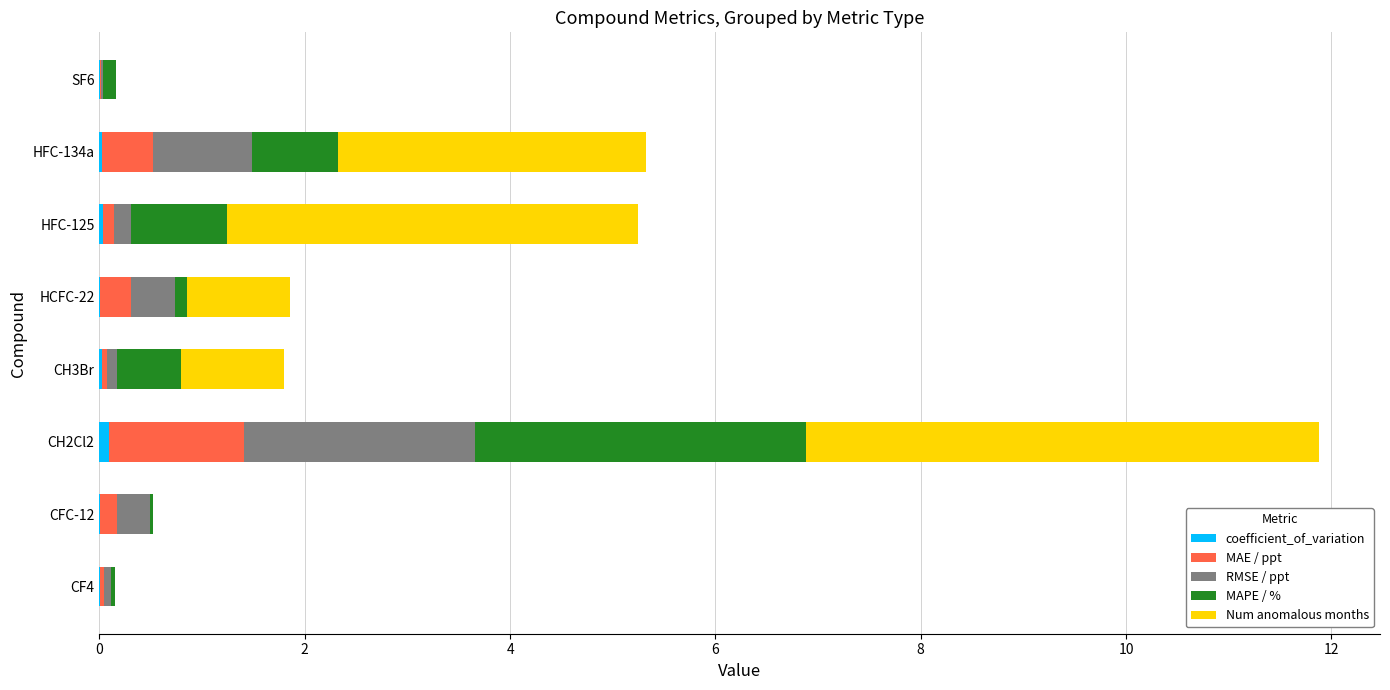

At which category is the sum across all series the highest?

CH2Cl2